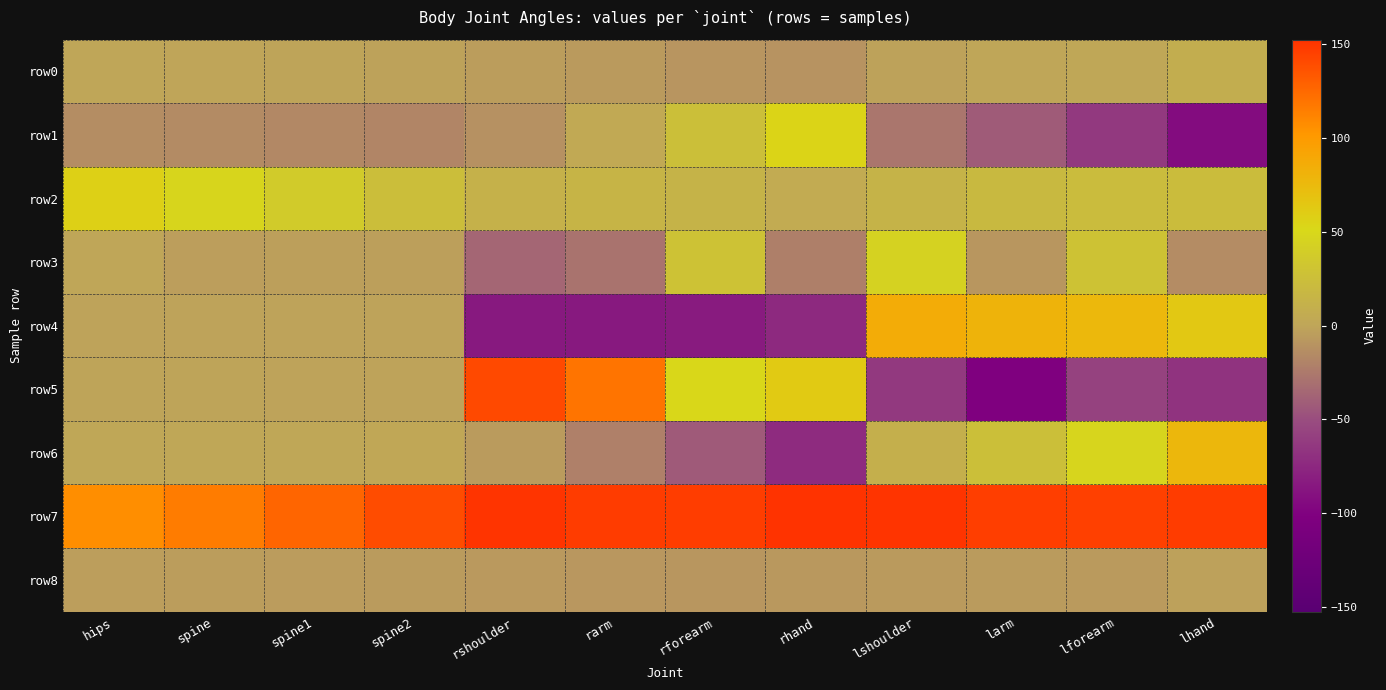

Reading left to right, list all the values displayed in this chart.

row0: hips=0.7	spine=-0.2	spine1=-1.1	spine2=-2.1	rshoulder=-4.2	rarm=-6.4	rforearm=-9.2	rhand=-10.1	lshoulder=-2.0	larm=0.1	lforearm=1.5	lhand=7.4
row1: hips=-14.3	spine=-15.3	spine1=-16.5	spine2=-18.0	rshoulder=-11.8	rarm=3.9	rforearm=25.6	rhand=54.6	lshoulder=-27.0	larm=-41.7	lforearm=-63.4	lhand=-93.0
row2: hips=57.2	spine=47.9	spine1=36.9	spine2=24.5	rshoulder=11.8	rarm=14.7	rforearm=13.4	rhand=5.6	lshoulder=13.5	larm=19.6	lforearm=22.6	lhand=22.7
row3: hips=0.2	spine=-3.9	spine1=-3.3	spine2=-3.3	rshoulder=-36.3	rarm=-28.0	rforearm=28.2	rhand=-22.0	lshoulder=44.3	larm=-8.7	lforearm=28.9	lhand=-14.5
row4: hips=-1.4	spine=-1.4	spine1=-1.5	spine2=-1.5	rshoulder=-84.6	rarm=-85.0	rforearm=-83.0	rhand=-73.9	lshoulder=86.3	larm=79.9	lforearm=76.7	lhand=63.5
row5: hips=-1.0	spine=-1.1	spine1=-1.4	spine2=-1.4	rshoulder=141.1	rarm=119.3	rforearm=51.7	rhand=62.3	lshoulder=-63.5	larm=-101.4	lforearm=-57.4	lhand=-66.7
row6: hips=1.2	spine=1.4	spine1=1.6	spine2=1.9	rshoulder=-5.4	rarm=-21.0	rforearm=-42.9	rhand=-72.4	lshoulder=9.9	larm=25.3	lforearm=47.2	lhand=77.1
row7: hips=106.6	spine=116.0	spine1=127.1	spine2=139.6	rshoulder=151.7	rarm=147.6	rforearm=147.1	rhand=152.4	lshoulder=151.4	larm=146.4	lforearm=145.3	lhand=147.6
row8: hips=-3.7	spine=-4.4	spine1=-5.1	spine2=-5.9	rshoulder=-7.1	rarm=-8.0	rforearm=-8.9	rhand=-7.2	lshoulder=-6.3	larm=-5.6	lforearm=-6.2	lhand=-2.8